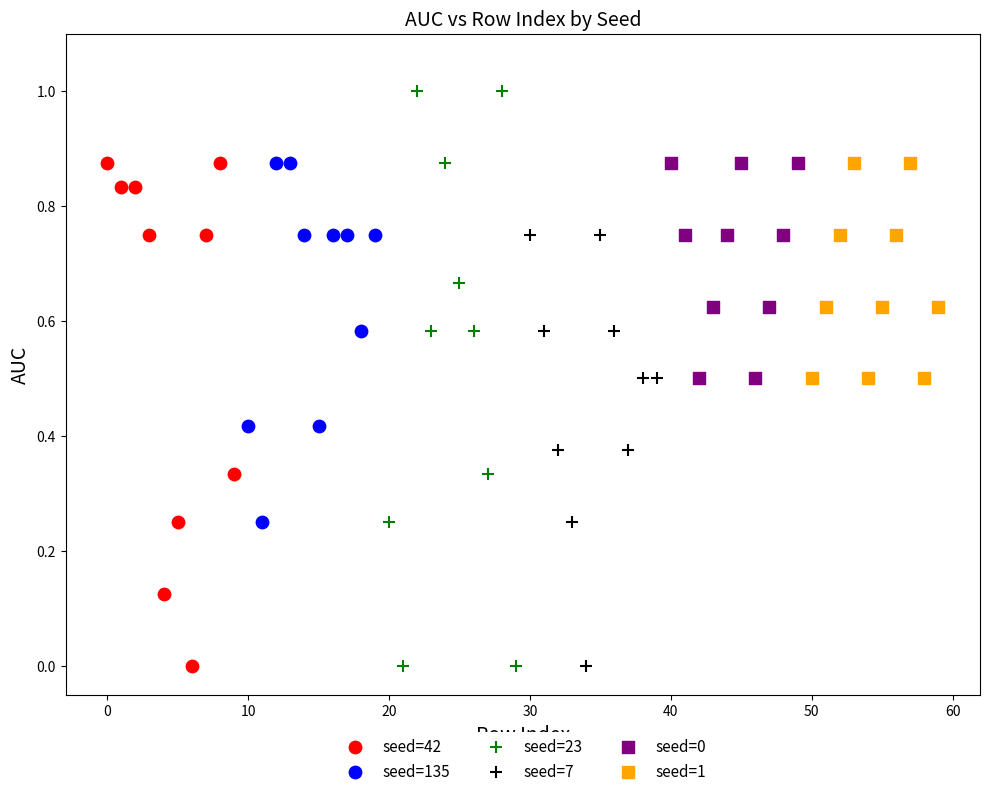

Which series has the largest Y range (max minus min)?

seed=23